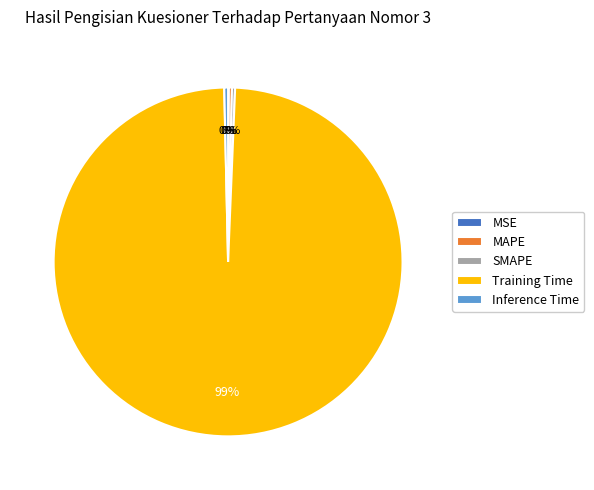

Is the sum of SMAPE and Training Time greater than half?

Yes